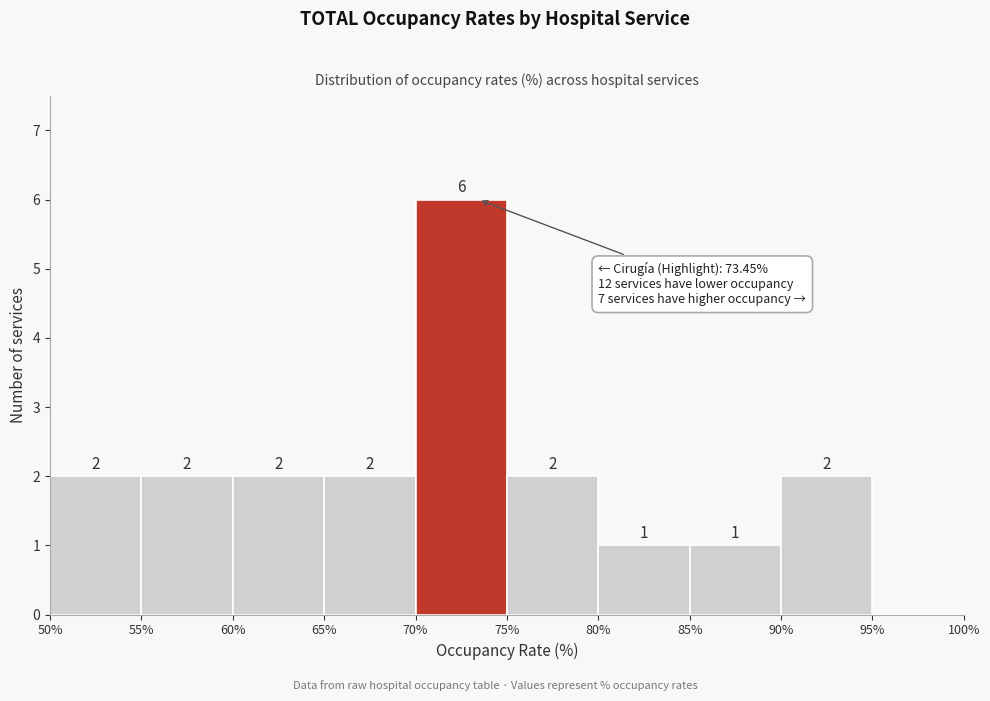

Over which range of the x-axis is the bar tallest?

70% to 75%